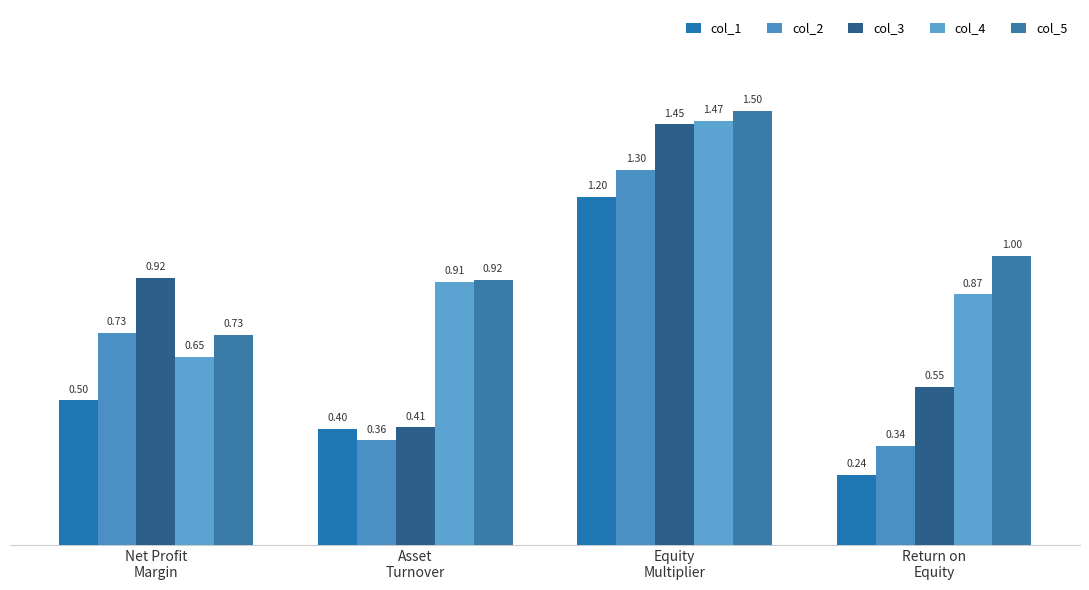

What is the sum of the col_1 values at Return on
Equity and Asset
Turnover?

0.6